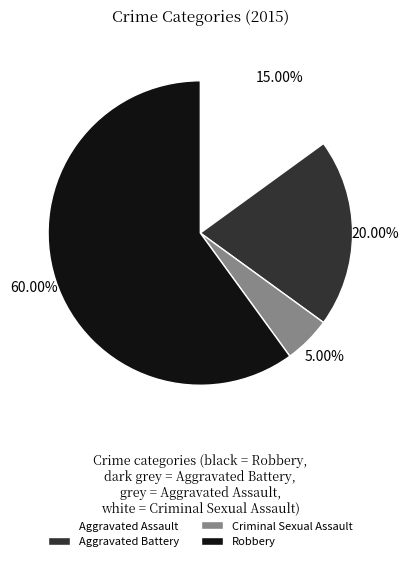

Rank the categories by value from lowest to highest.

Criminal Sexual Assault, Aggravated Assault, Aggravated Battery, Robbery